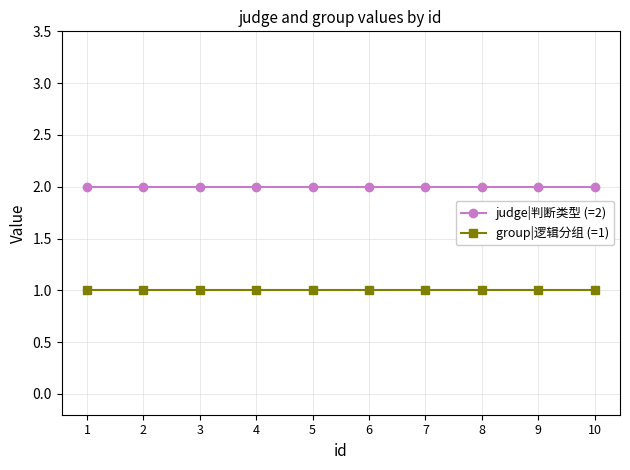

Rank the series by their maximum value, from highest to lowest.

judge|判断类型 (=2), group|逻辑分组 (=1)